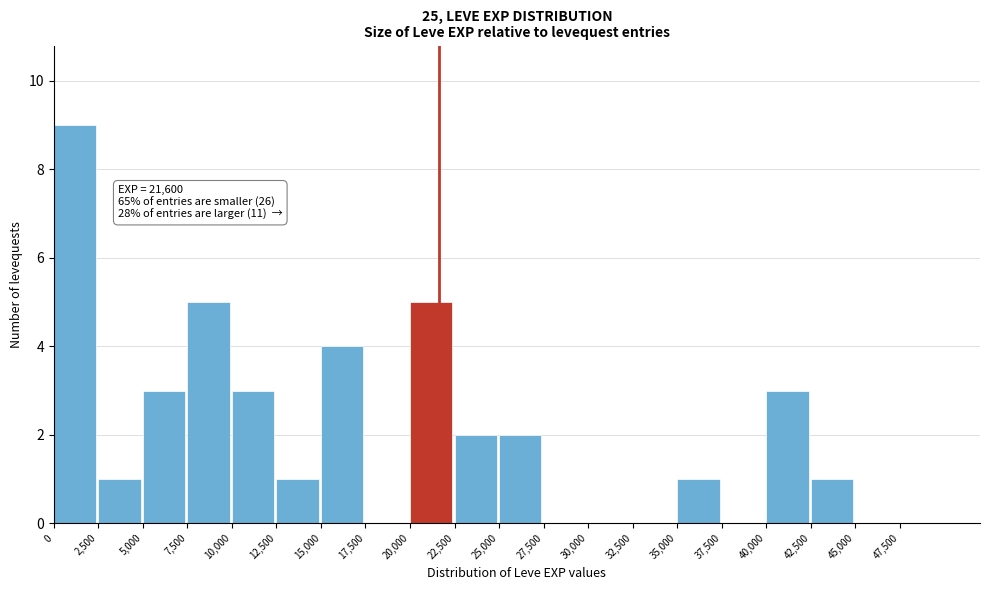

Over which range of the x-axis is the bar tallest?

0 to 2500